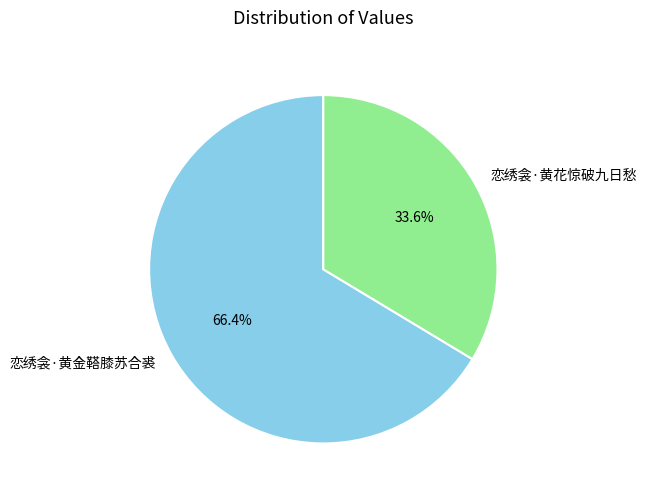

Rank the categories by value from lowest to highest.

恋绣衾·黄花惊破九日愁, 恋绣衾·黄金鞳膝苏合裘